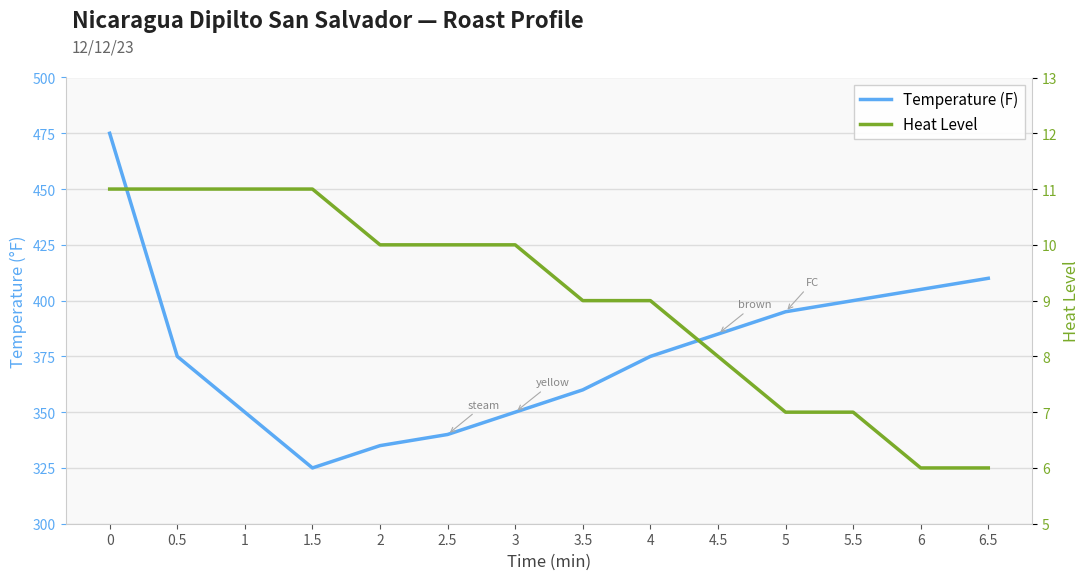

True or false: Temperature (F) and Heat Level intersect in this chart.

False